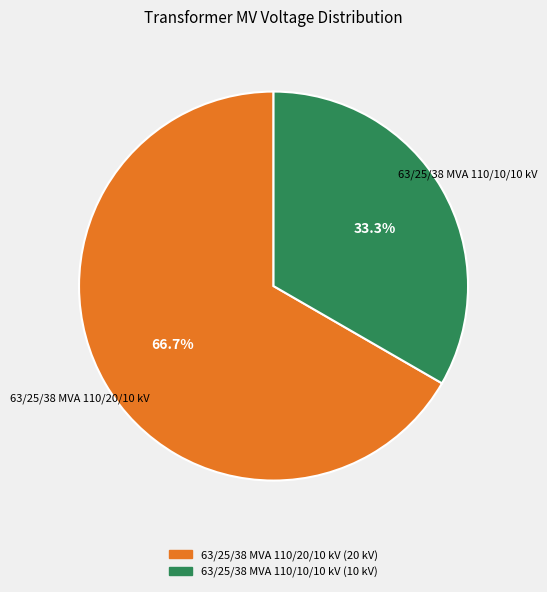

What percentage is the 63/25/38 MVA 110/10/10 kV slice, to the nearest percent?

33%